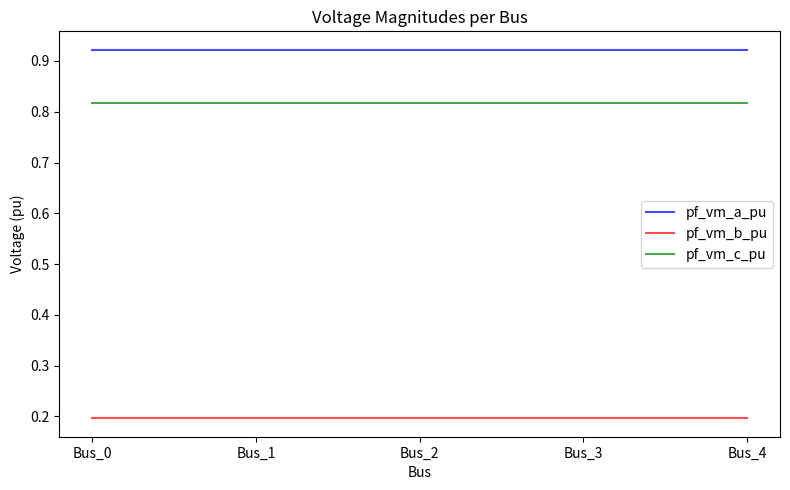

Is it true that pf_vm_b_pu equals 0.1 at Bus_4?

False